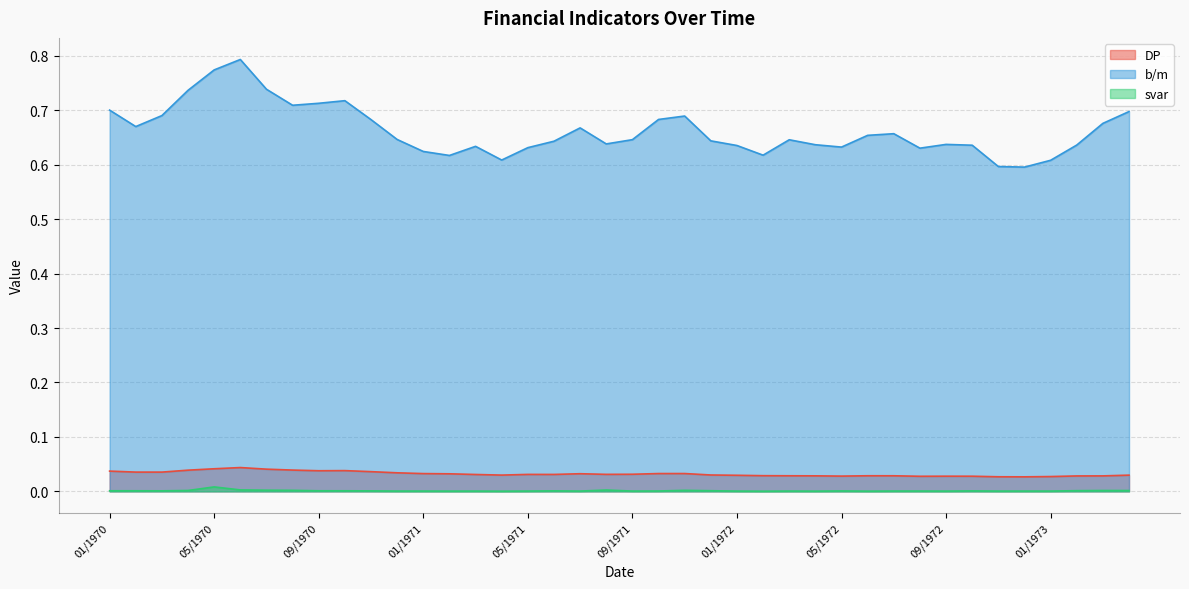

What is the label of the 16th point from the right?

01/1972